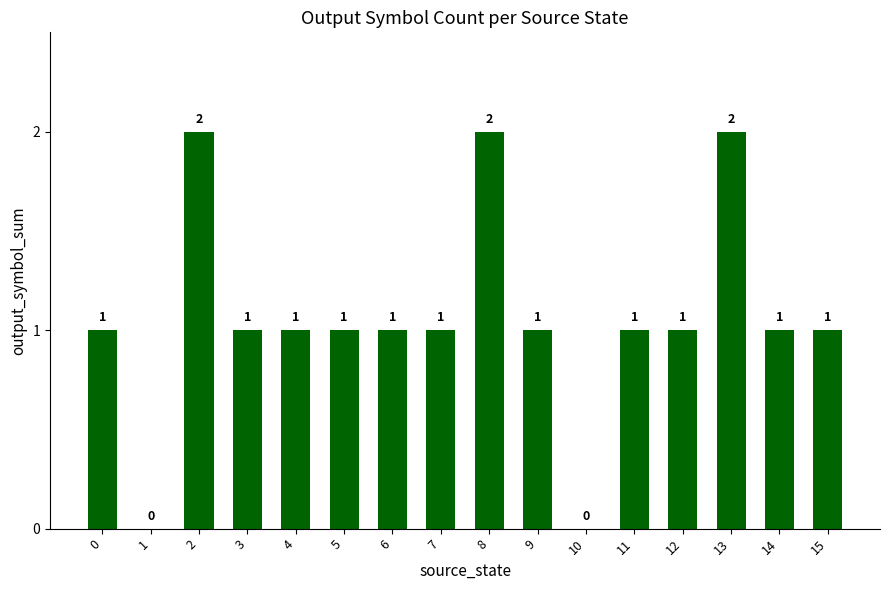

What is the change in value from 1 to 6?

+1